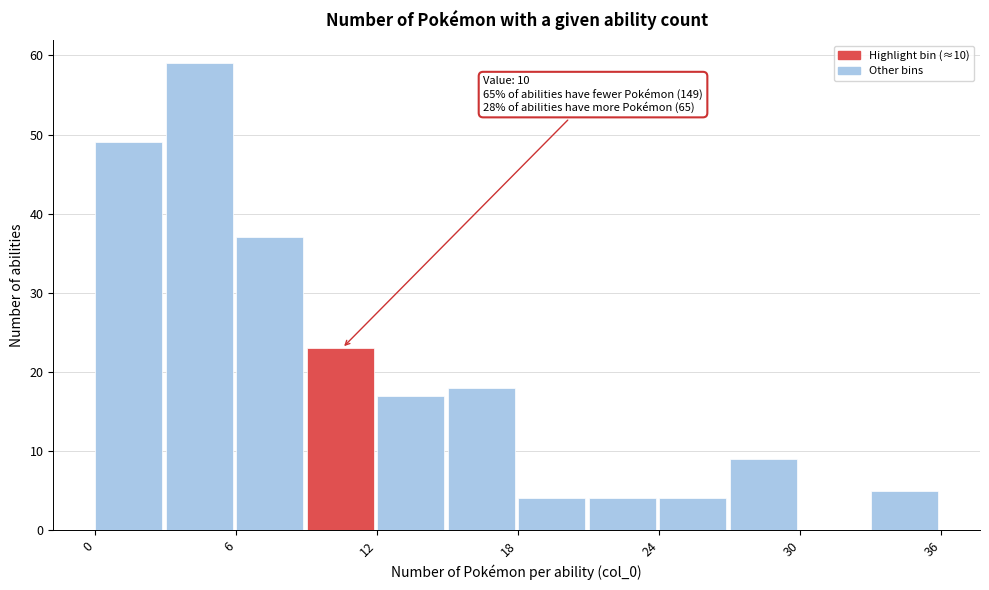

Read against the x-axis, roughly where is the centre of the tallest bar?

4